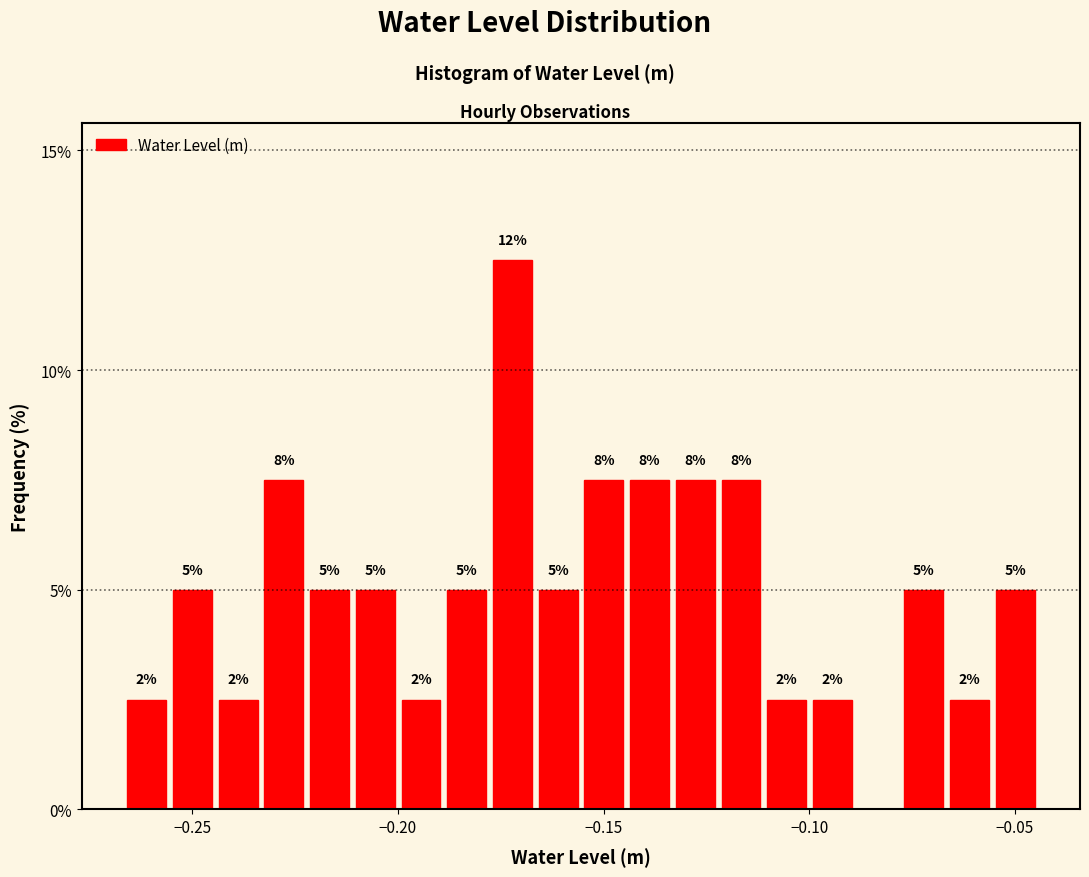

Read against the x-axis, roughly where is the centre of the tallest bar?

-0.170